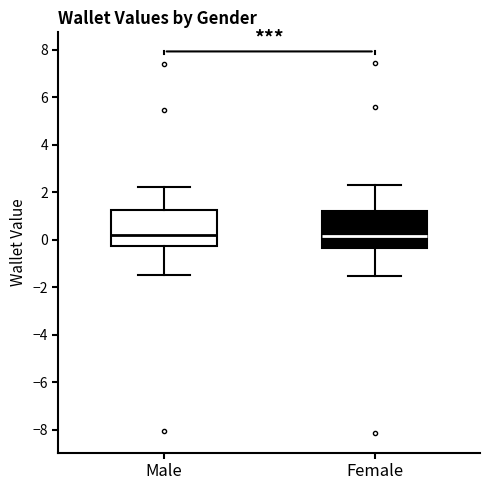

Where is the upper edge of the box for Female on the y-axis? The values are not printed on the chart, so give them approximately, as read against the axis.

1.2